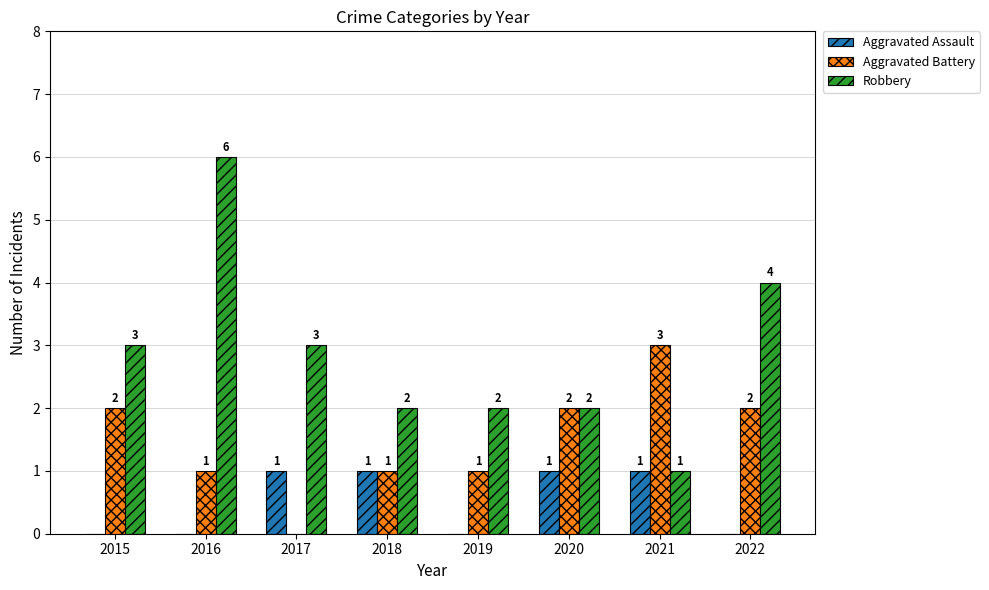

Between 2016 and 2021, which series saw the biggest shift?

Robbery